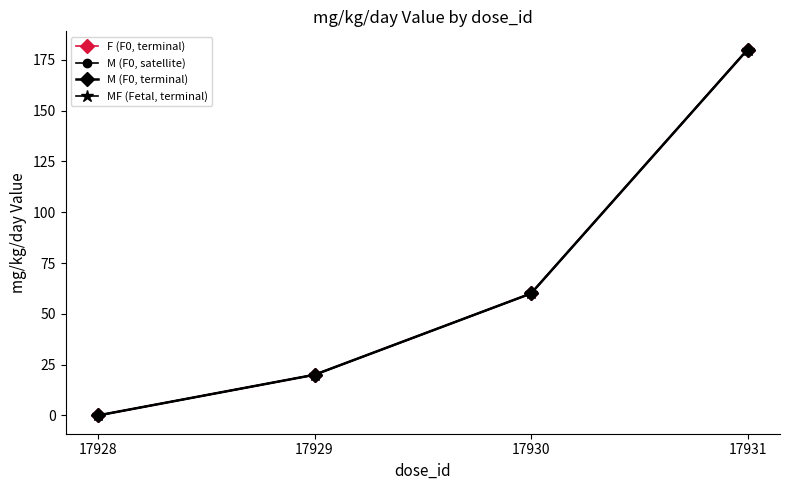

Reading left to right, list all the values displayed in this chart.

F (F0, terminal): 17928=0	17929=20	17930=60	17931=180
M (F0, satellite): 17928=0	17929=20	17930=60	17931=180
M (F0, terminal): 17928=0	17929=20	17930=60	17931=180
MF (Fetal, terminal): 17928=0	17929=20	17930=60	17931=180